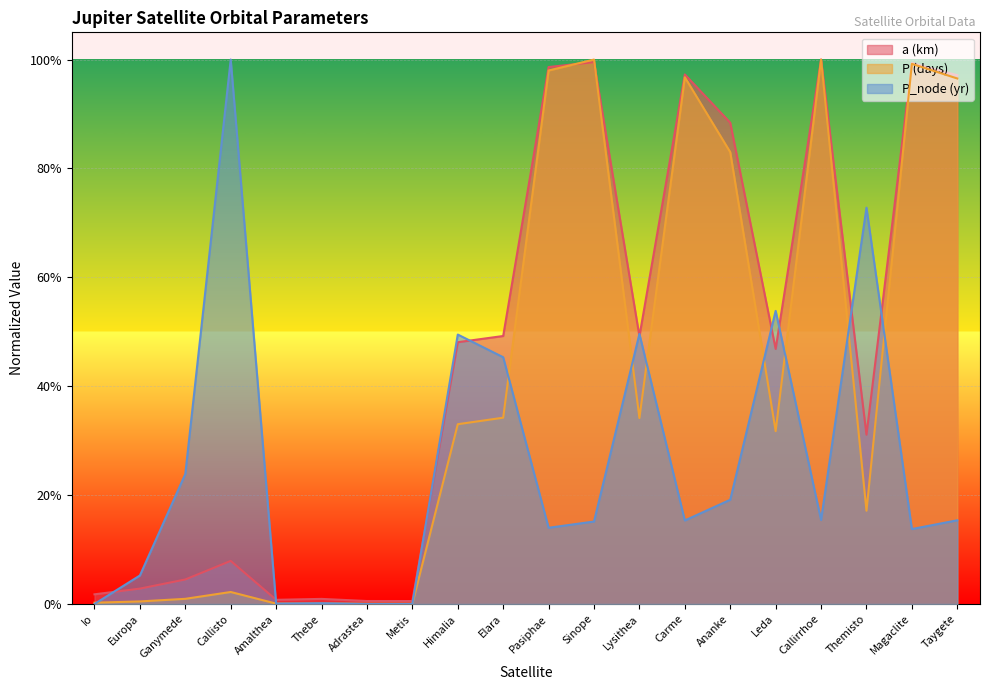

How many lines are shown in the chart?

3